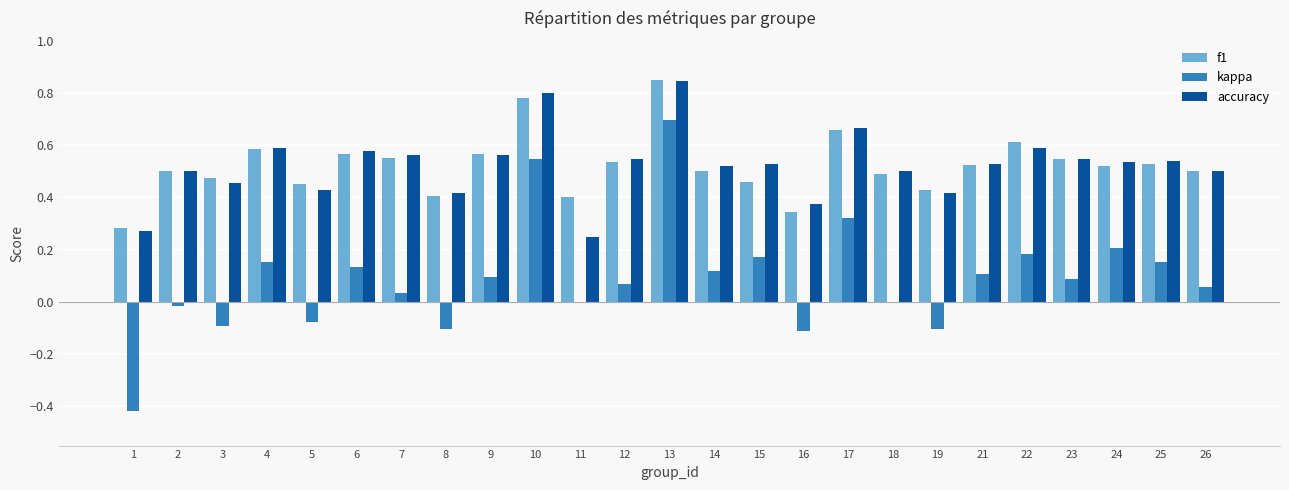

Which series has the largest range (max minus min)?

kappa